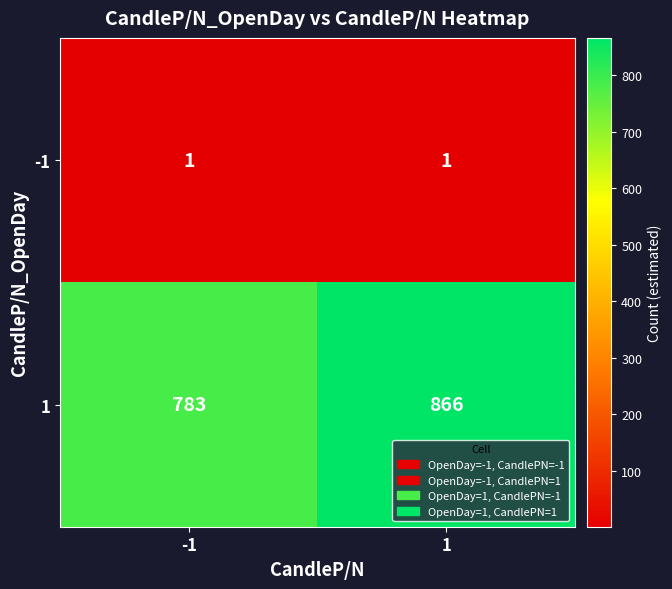

What is the difference between the highest and lowest values at -1?

782